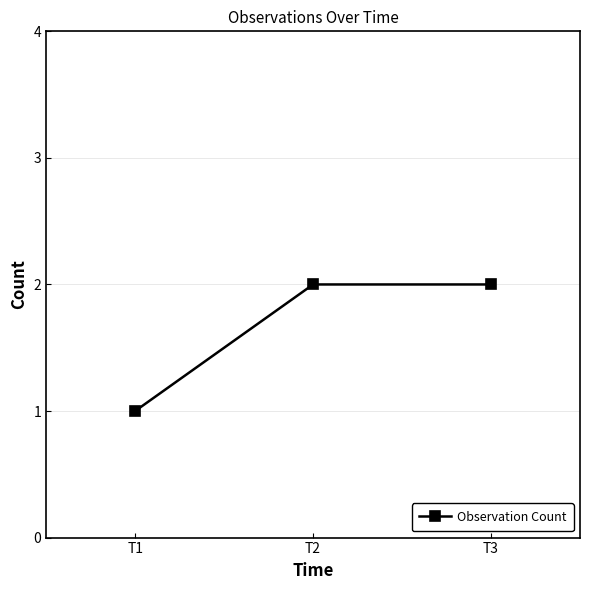

What is the value of the 3rd point from the left?

2